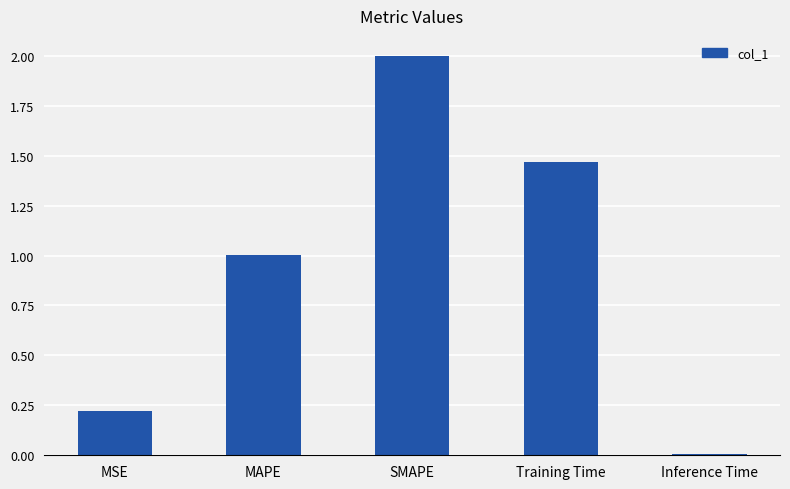

Between MAPE and Training Time, which is larger?

Training Time